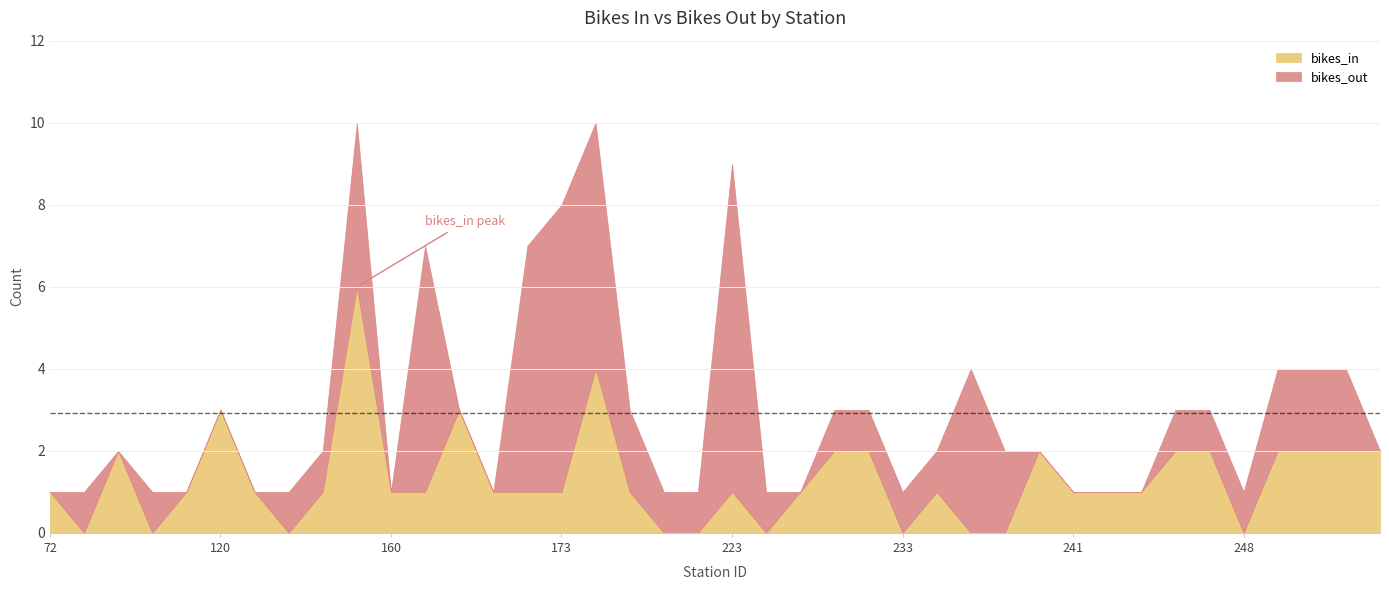

What is the total value across all series at 83?

1